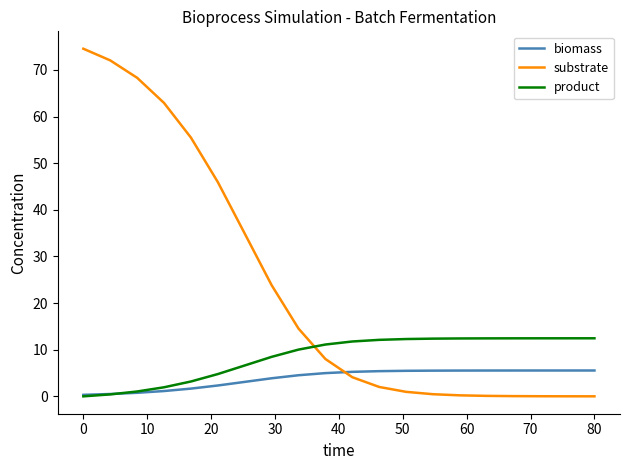

Does the chart display data point markers on the line(s)?

No